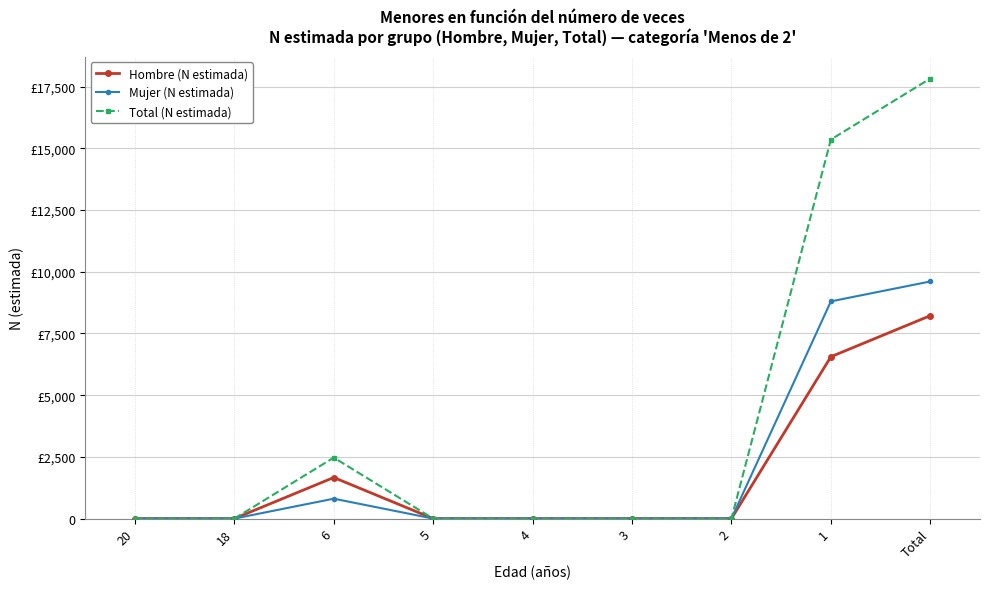

Does the chart have visible grid lines?

Yes